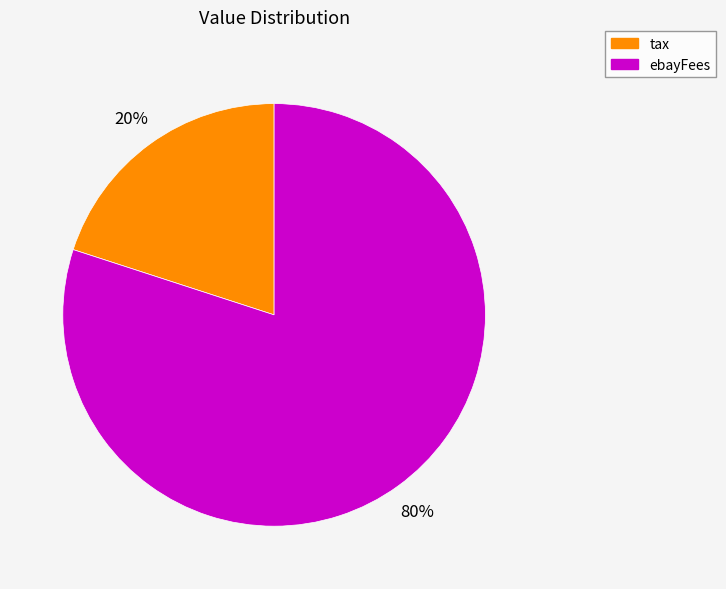

How many slices are in this pie chart?

2